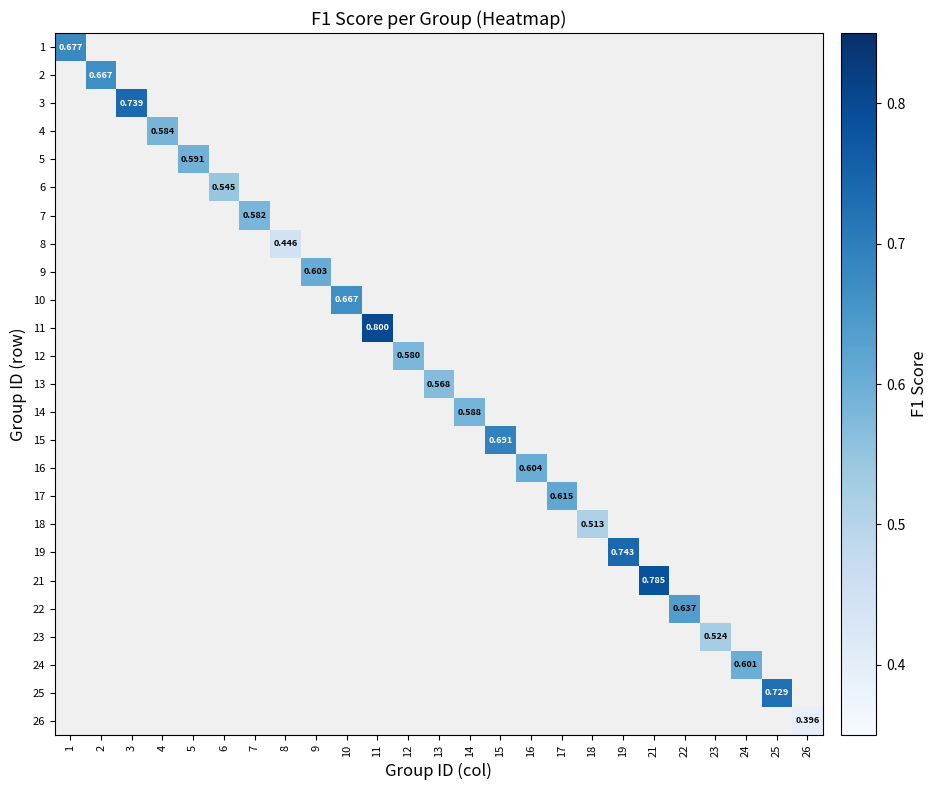

At how many categories does at least one series exceed 0?

25